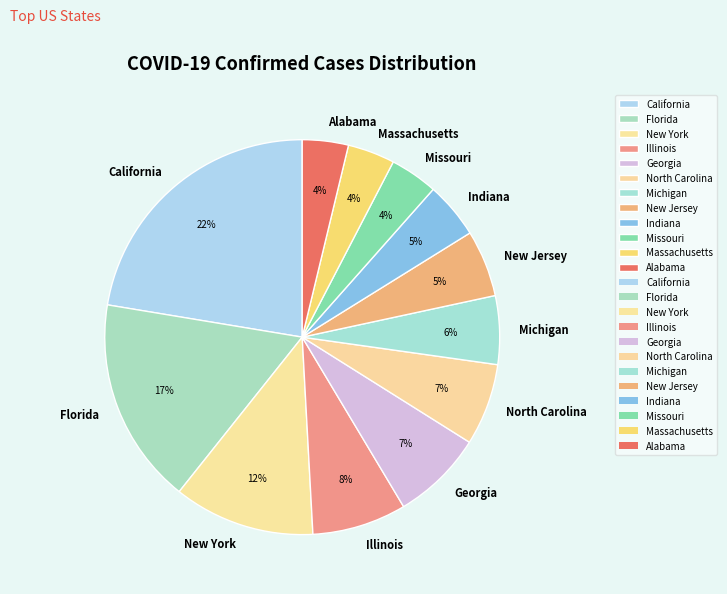

What percentage is the New Jersey slice, to the nearest percent?

5%